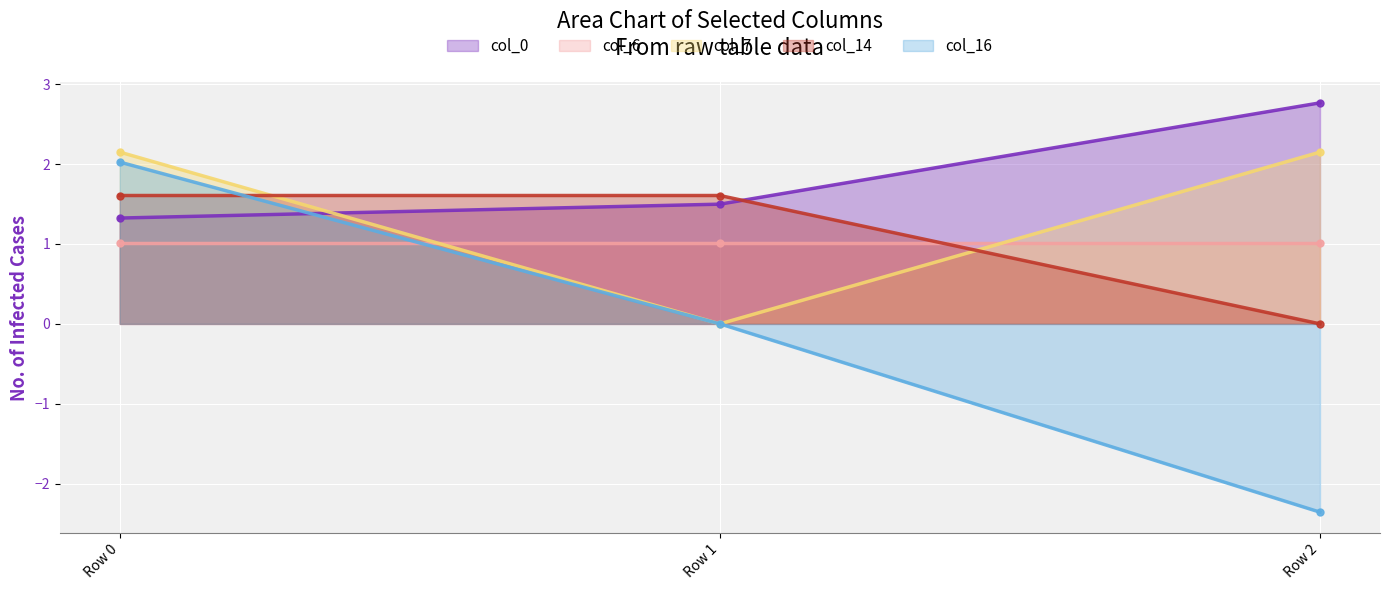

At which label does col_14 reach its minimum?

Row 2